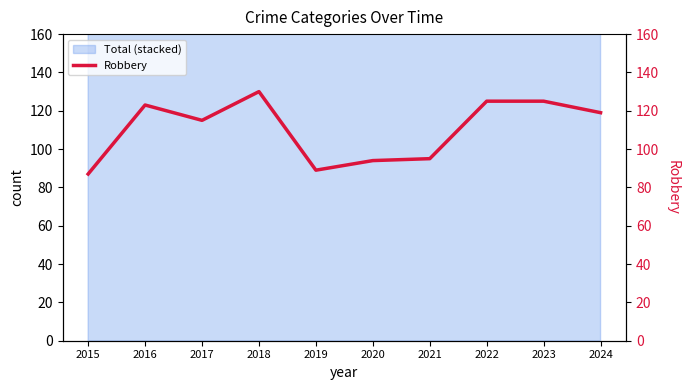

What is the ratio of the value at 2019 to the value at 2018?

0.7